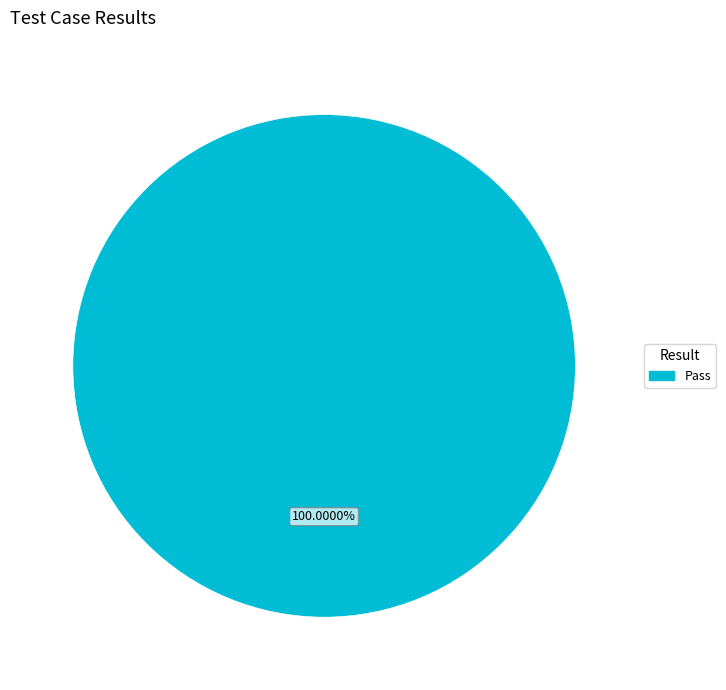

Is there any slice that represents more than half of the pie?

Yes